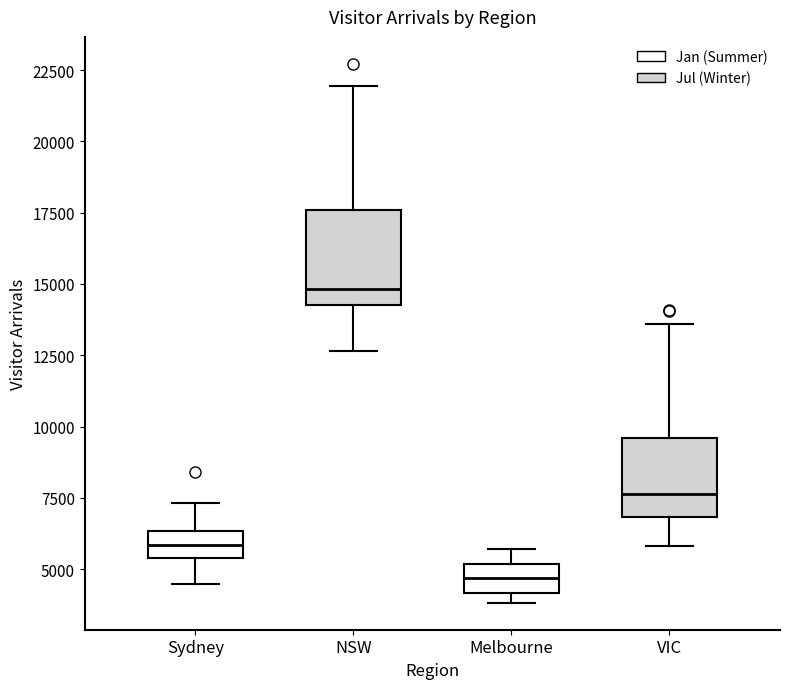

Which box is the tallest, from its lower edge to its upper edge?

NSW